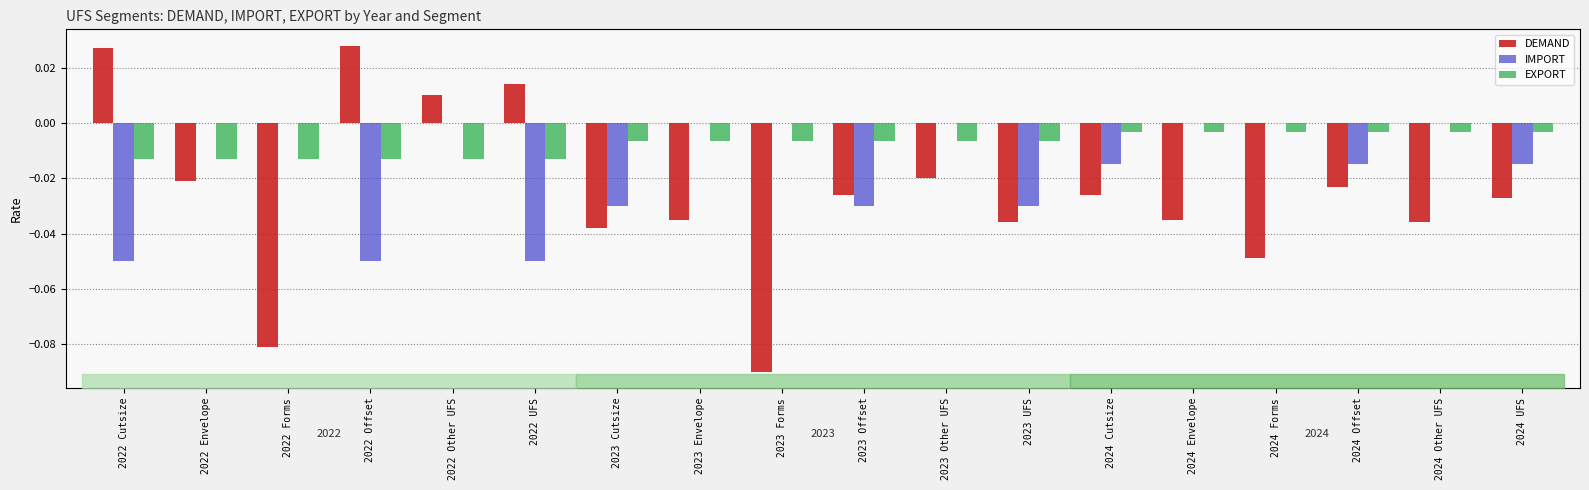

What are all the series names shown in the legend?

DEMAND, IMPORT, EXPORT